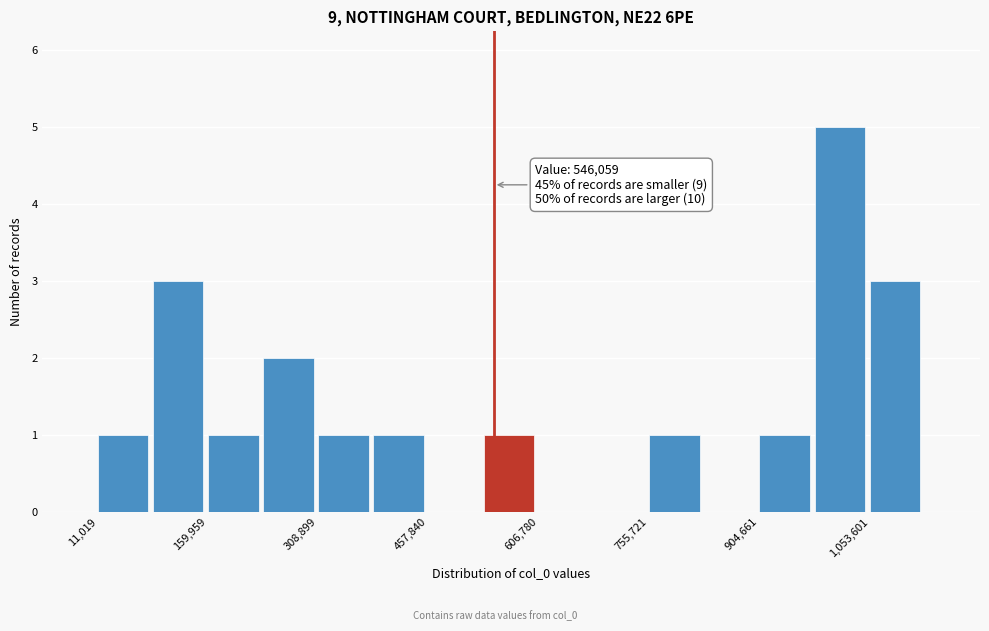

Around what value on the x-axis is the tallest bar? Give the approximate position of its centre, as read against the axis.

1020000